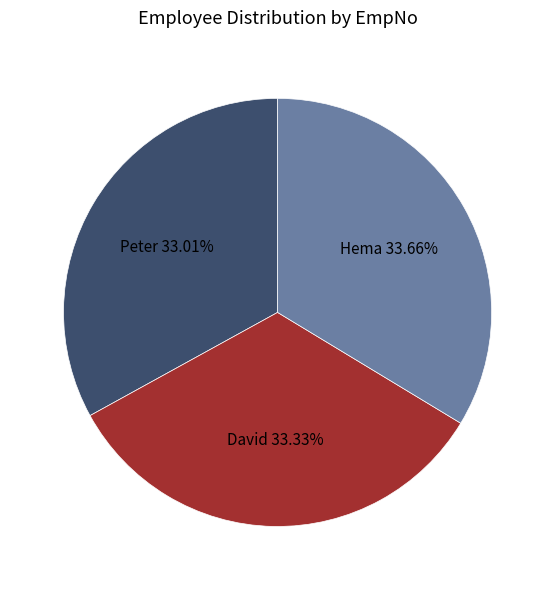

To the nearest percent, what percentage of the pie is David?

33%